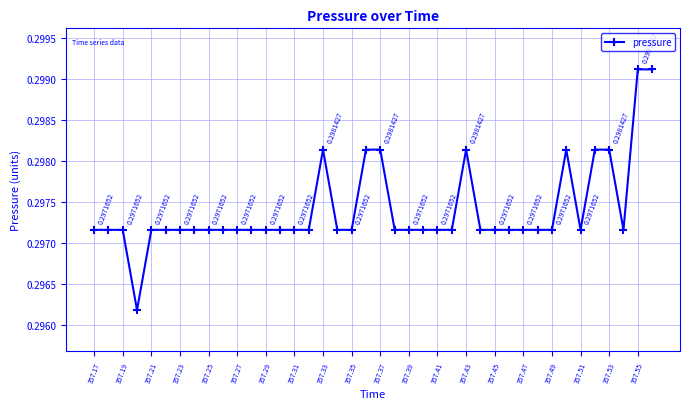

Is this an area chart (filled region under the line)?

No